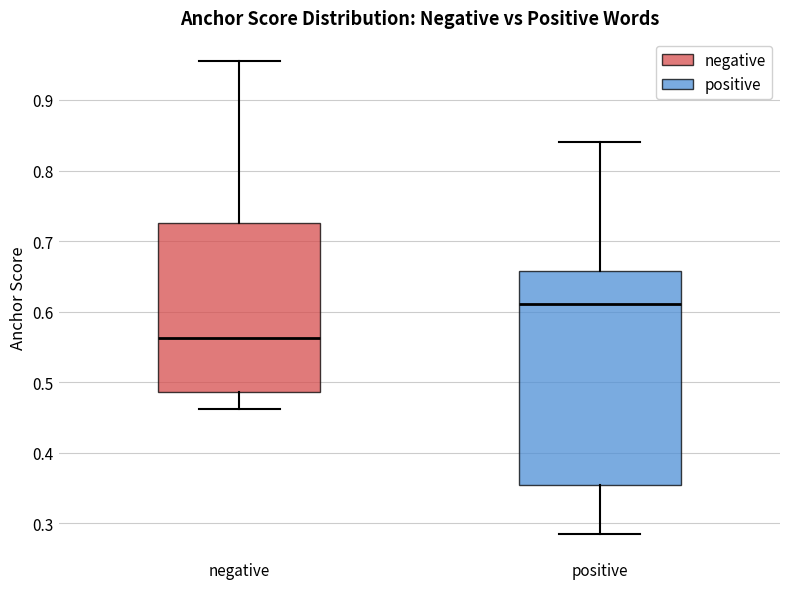

Which box's median line is the lowest?

negative